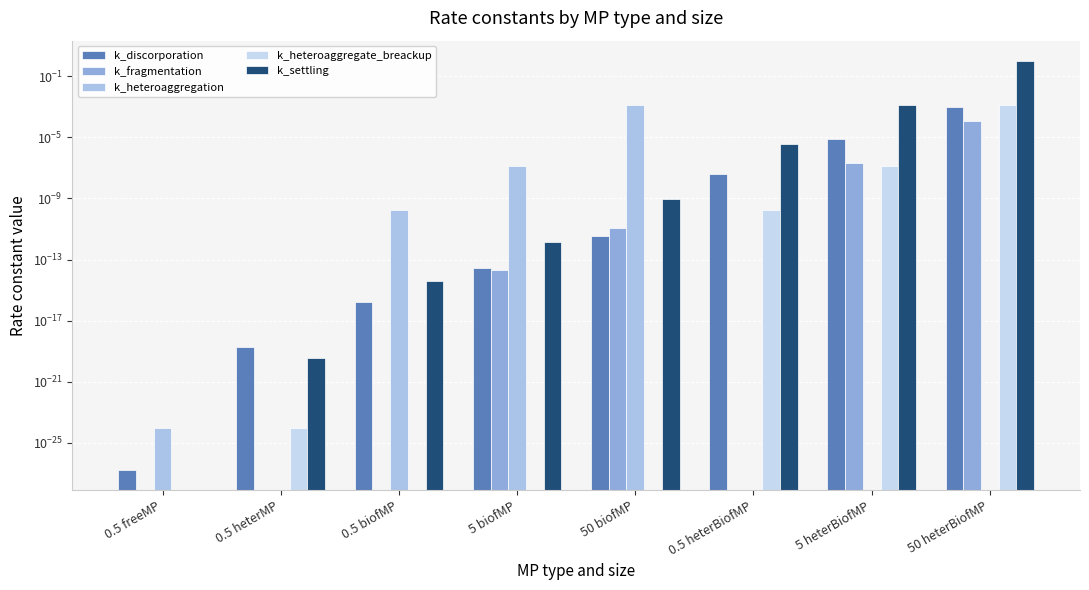

Does the chart contain any negative values?

No